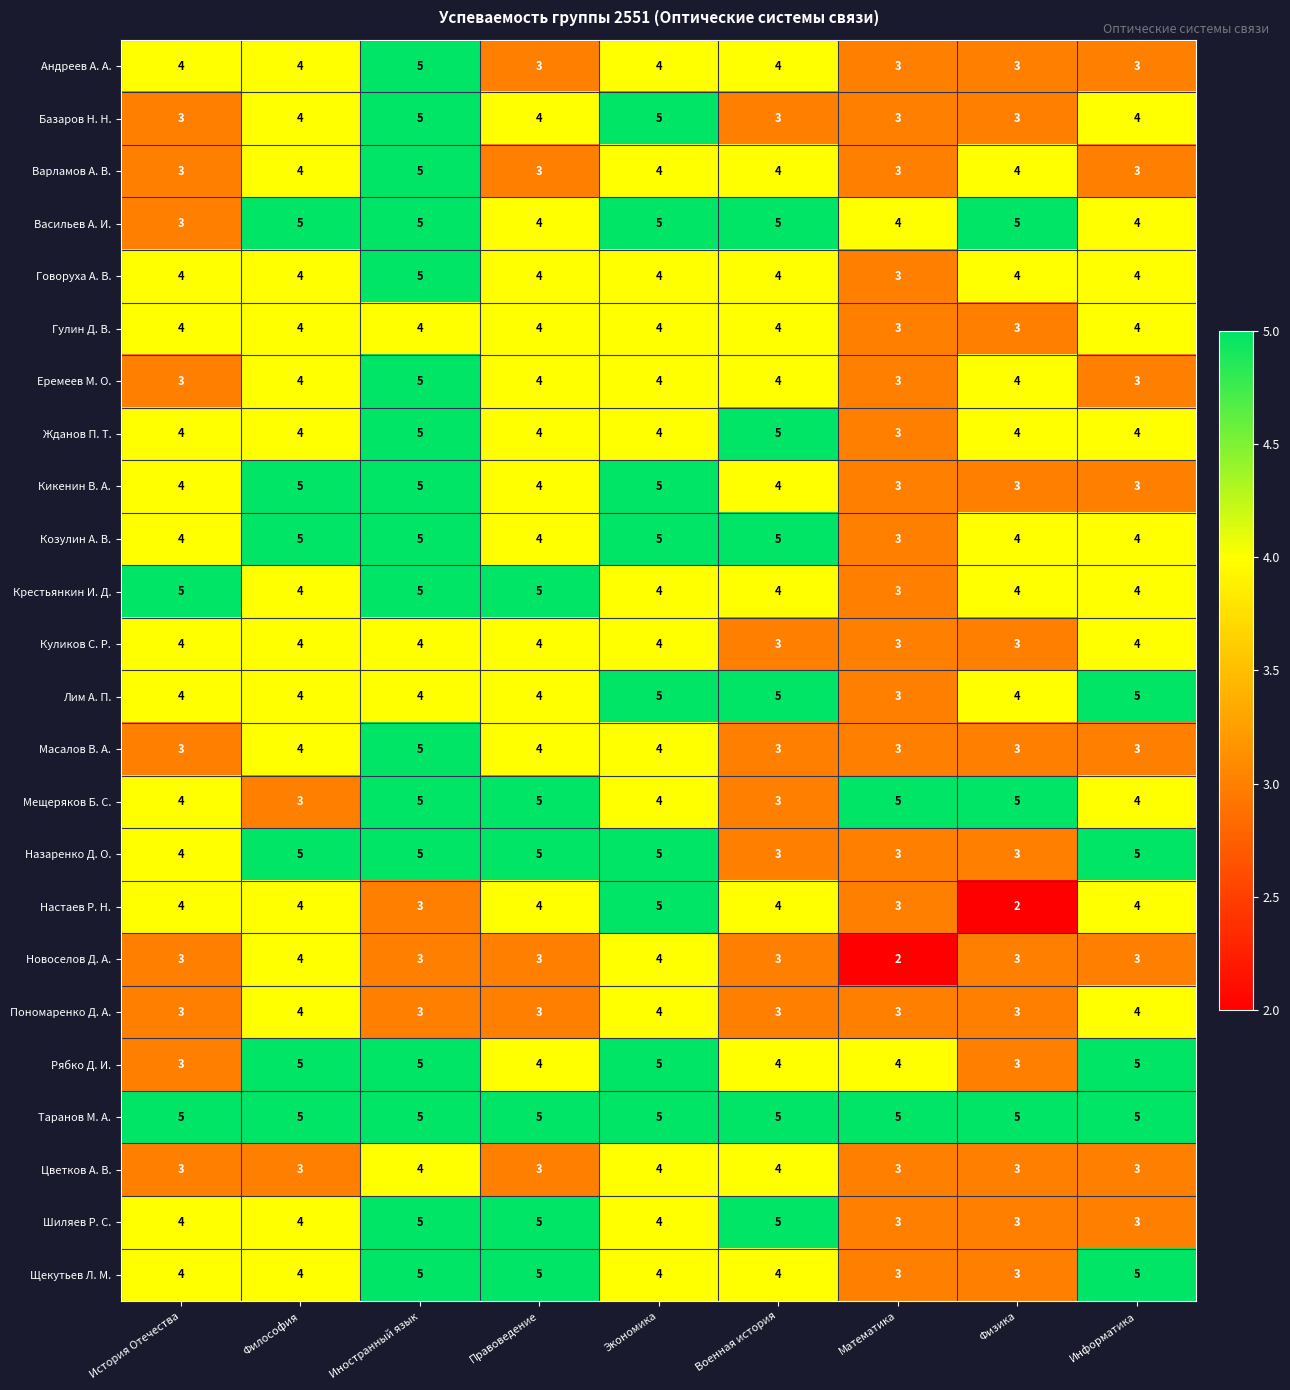

What is the sum of the Куликов С. Р. values at Философия and Физика?

7